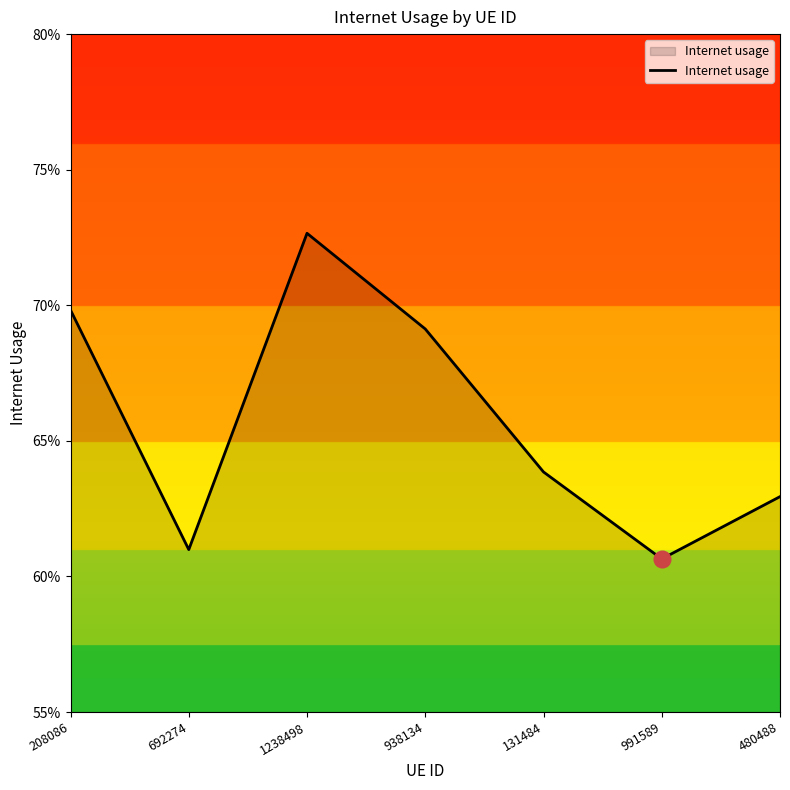

Where is the first local minimum?

692274